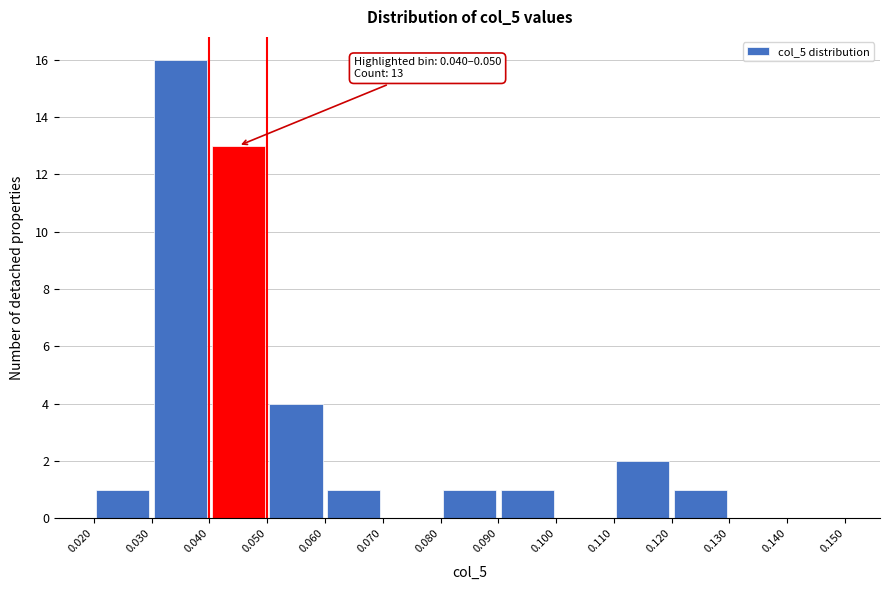

Over which range of the x-axis is the bar tallest?

0.030 to 0.040